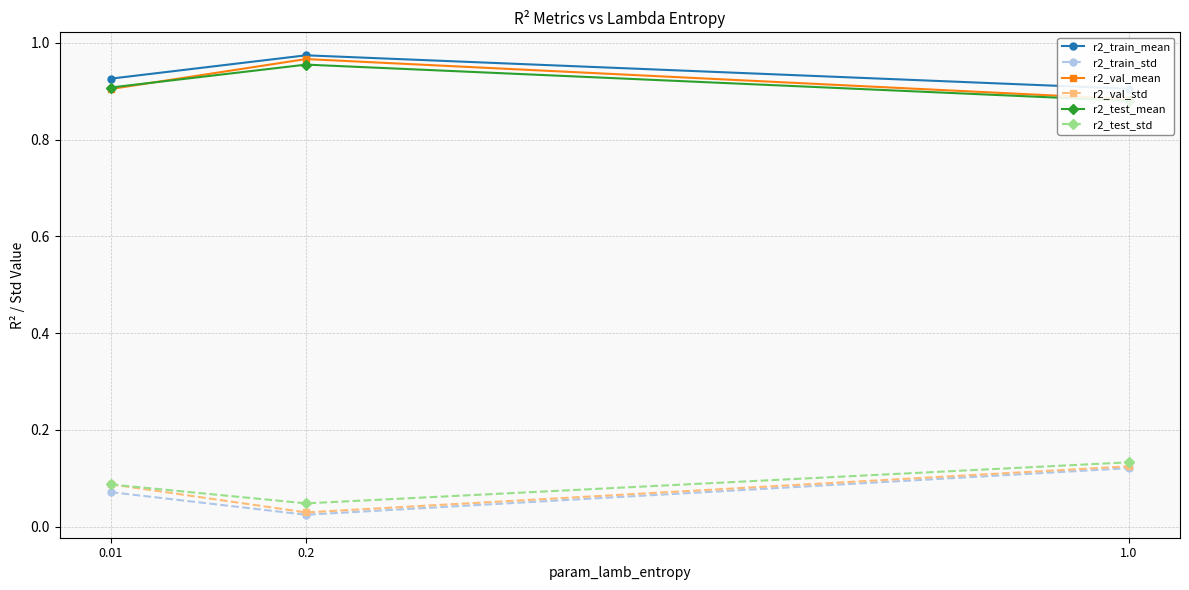

The r2_test_std series shows 0.1 at 0.01. True or false?

True